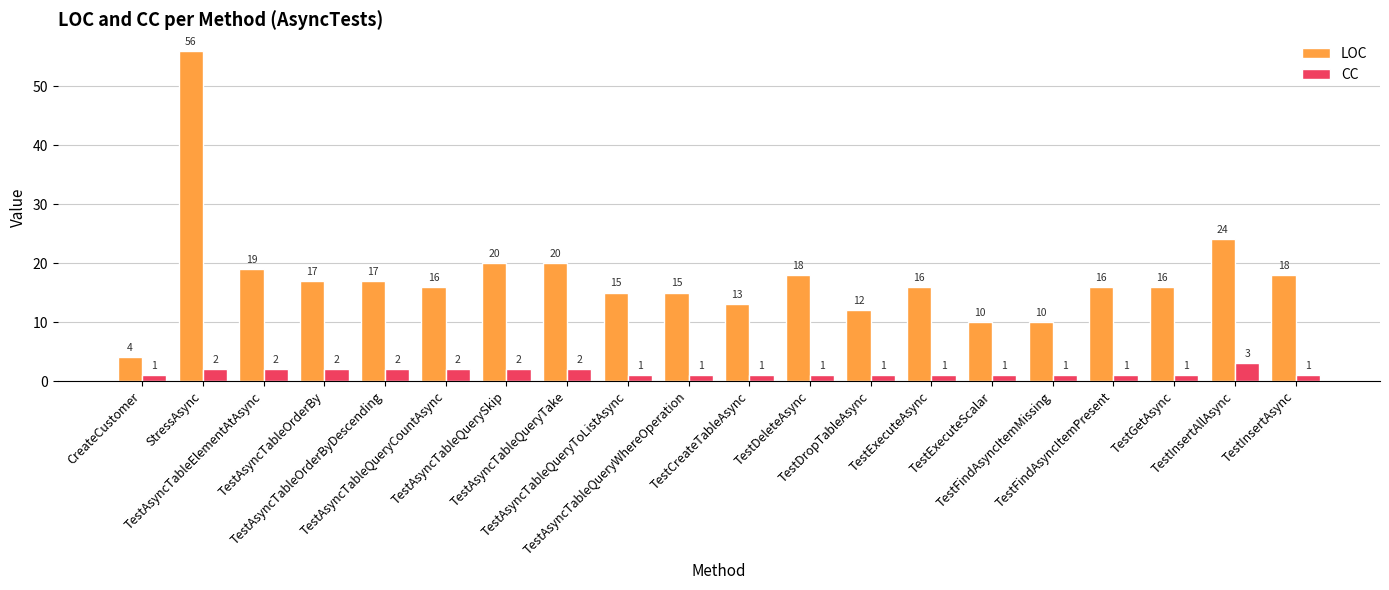

Read the CC value at TestAsyncTableOrderByDescending.

2